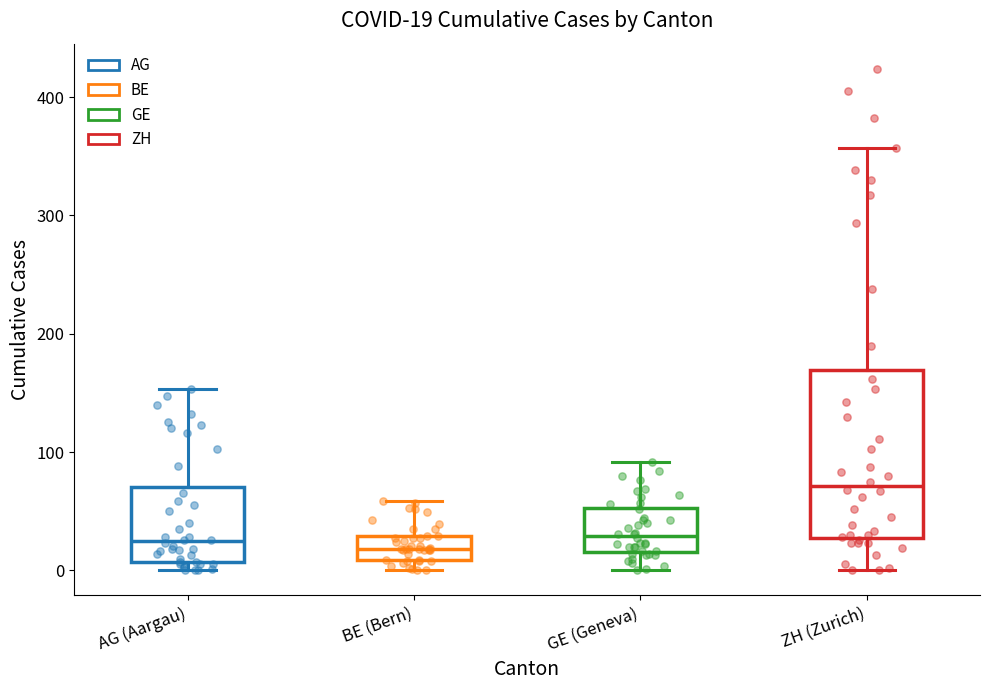

Which box's median line is the highest?

ZH (Zurich)